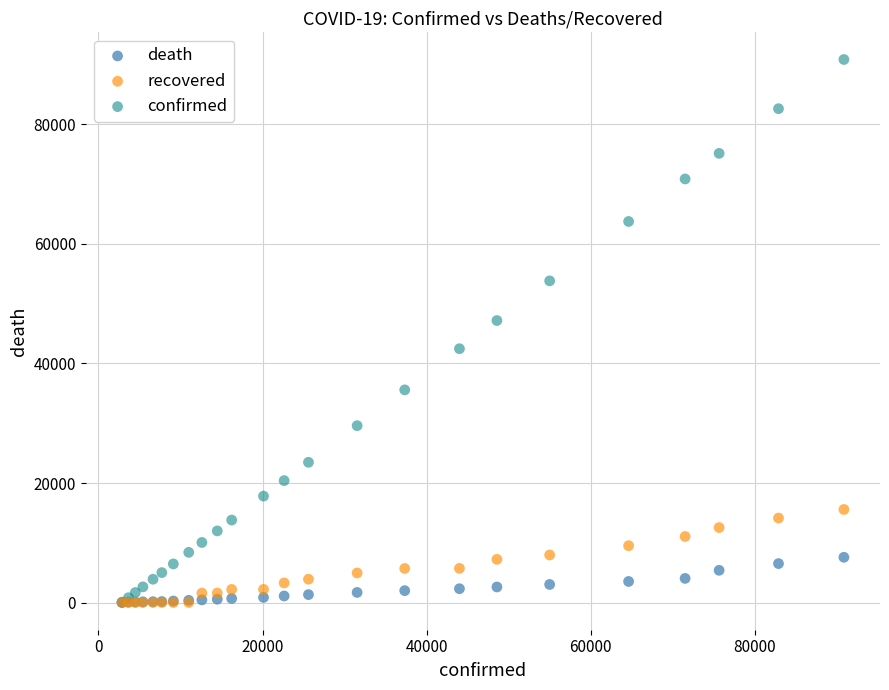

Across all series, what Y value is closest to 45424?

47181.6